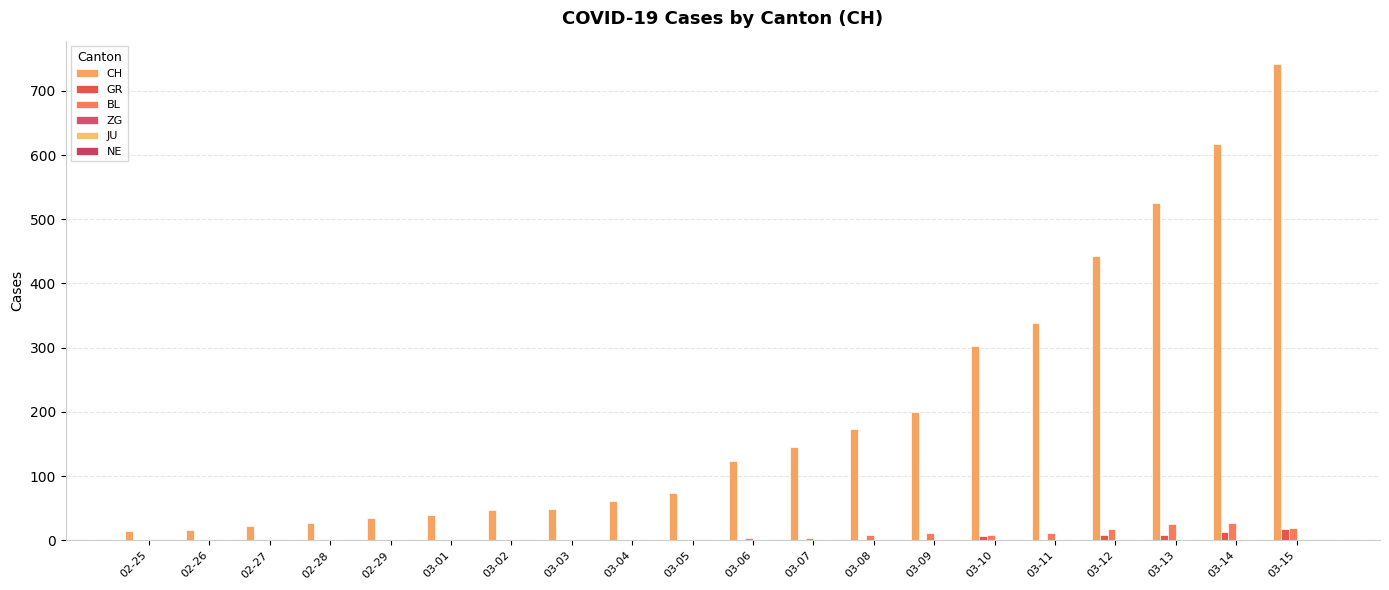

What is the greatest value displayed?

741